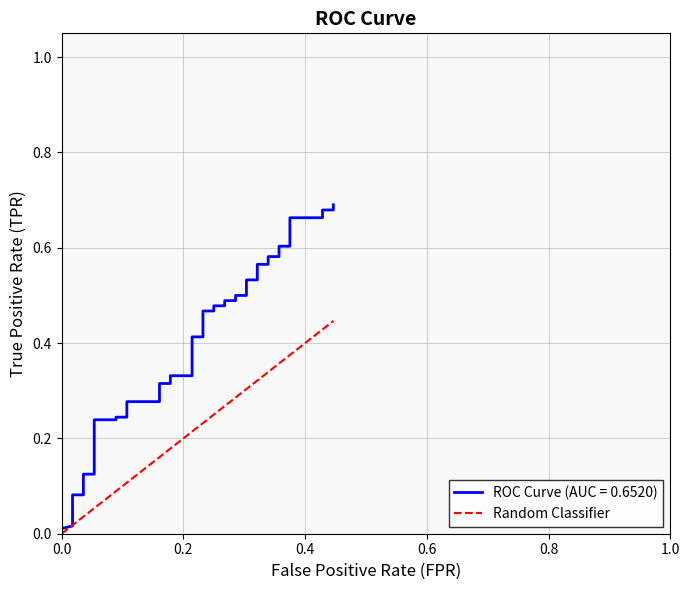

The value at 0.0 is 0.2. True or false?

False